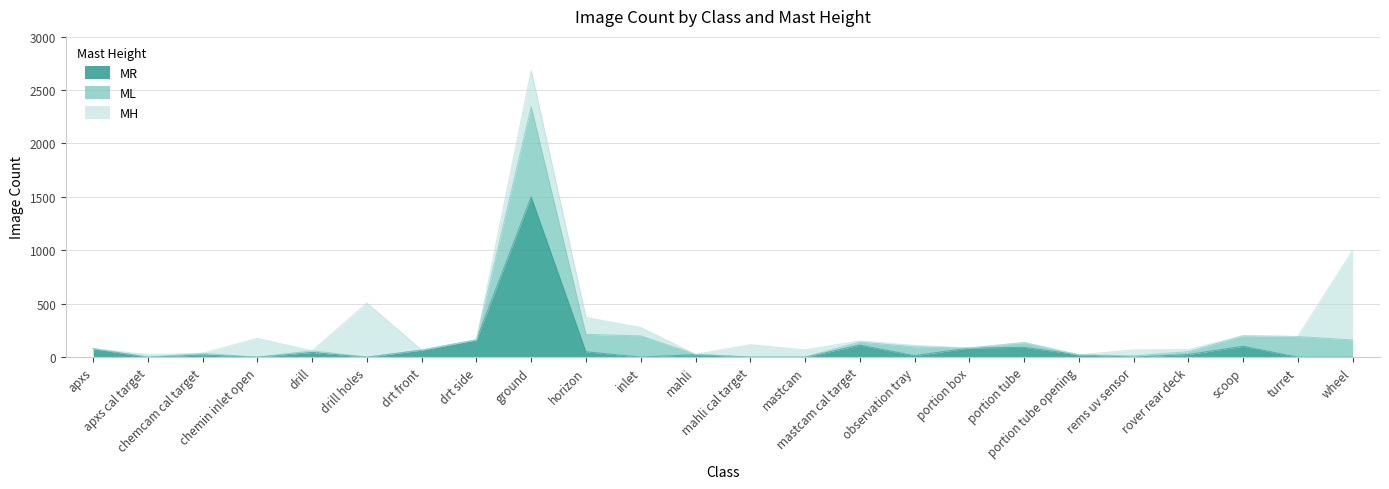

What position from the right is apxs?

24